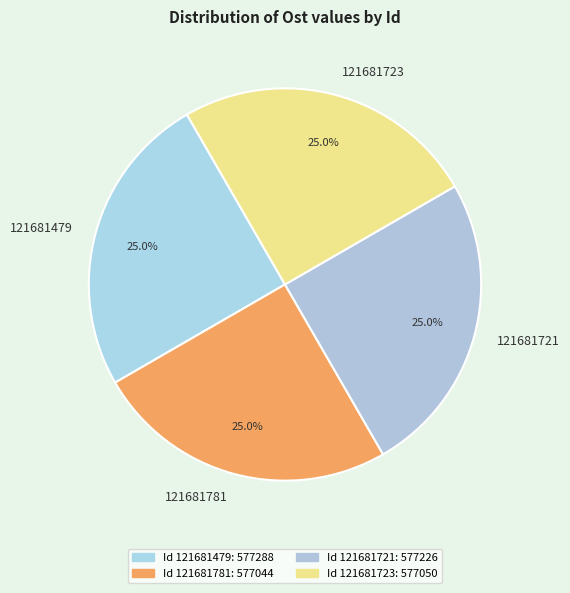

Approximately how many times larger is the value at 121681479 compared to 121681723?

1.0